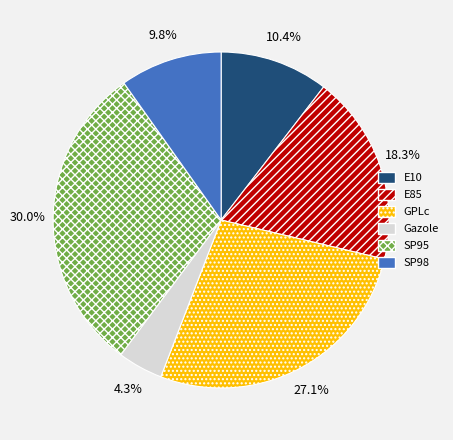

Which slice is the smallest?

Gazole